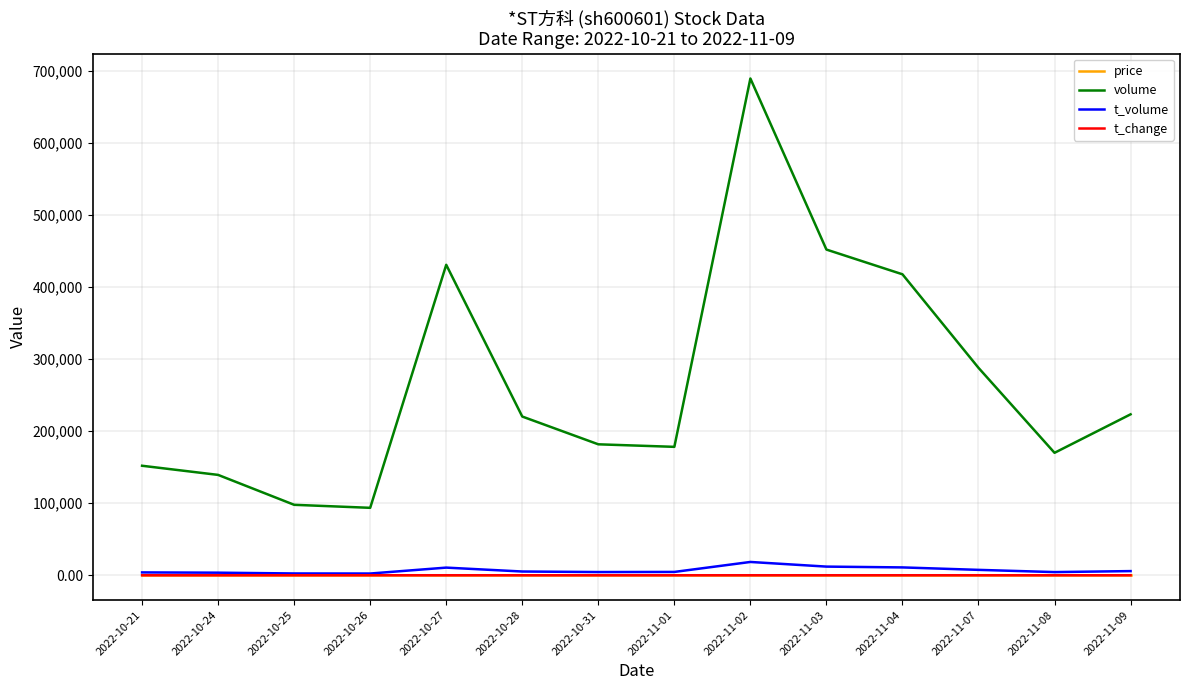

At which category is the sum across all series the highest?

2022-11-02